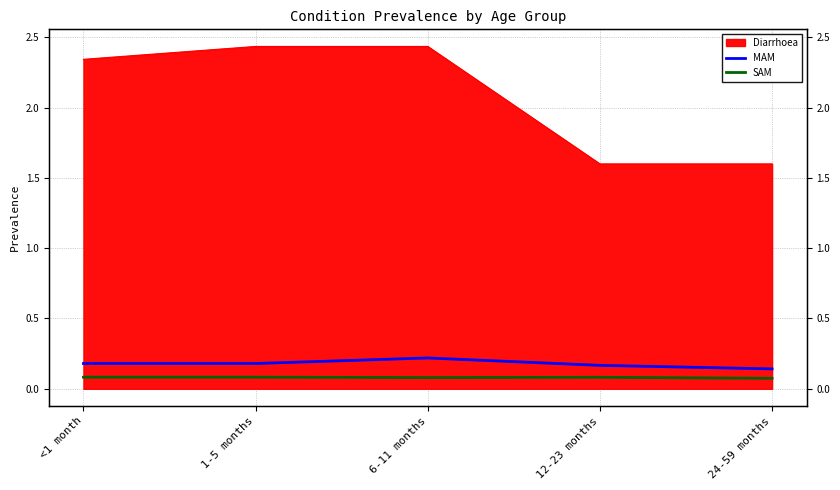

Where is the first local maximum for MAM?

6-11 months